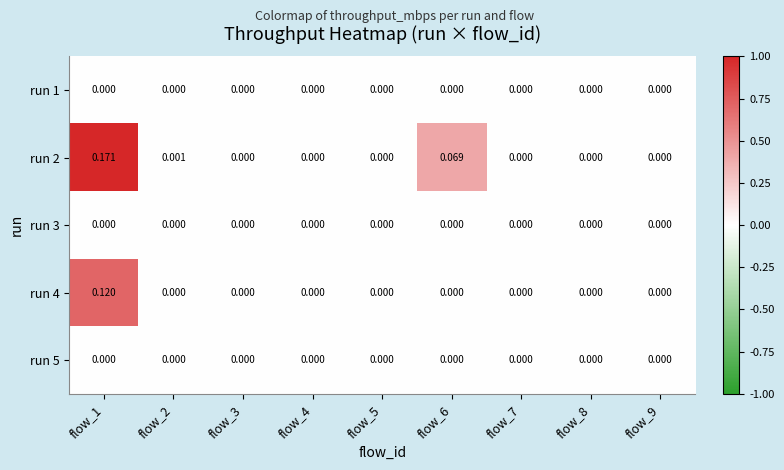

Is the value of run 2 at flow_6 greater than the value of run 3 at flow_3?

Yes